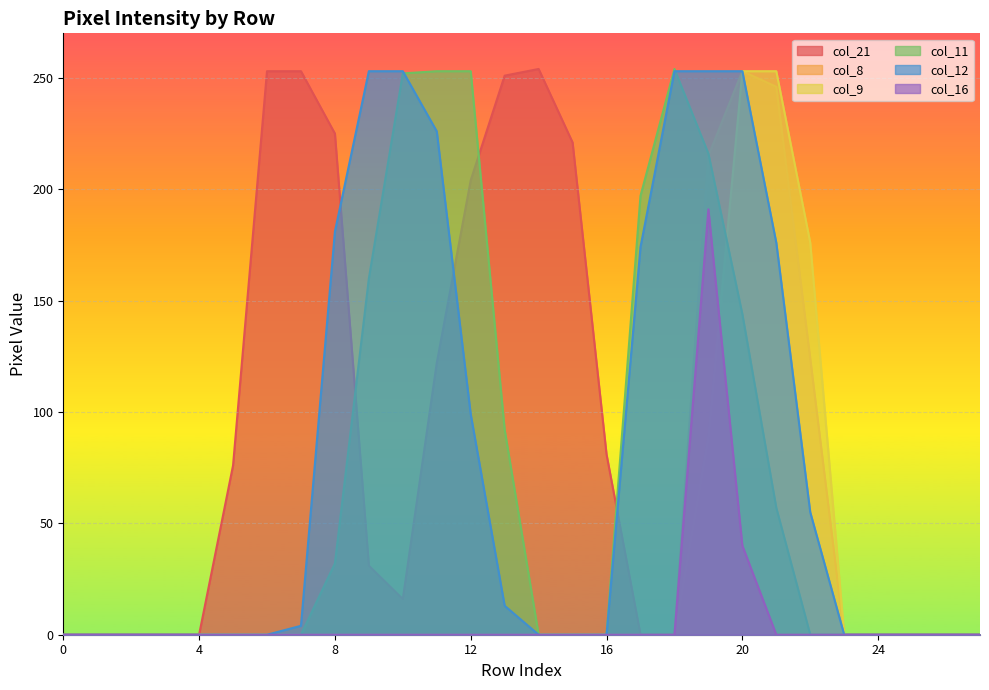

In col_21, how many points are lower than both neighbors (excluding endpoints)?

1